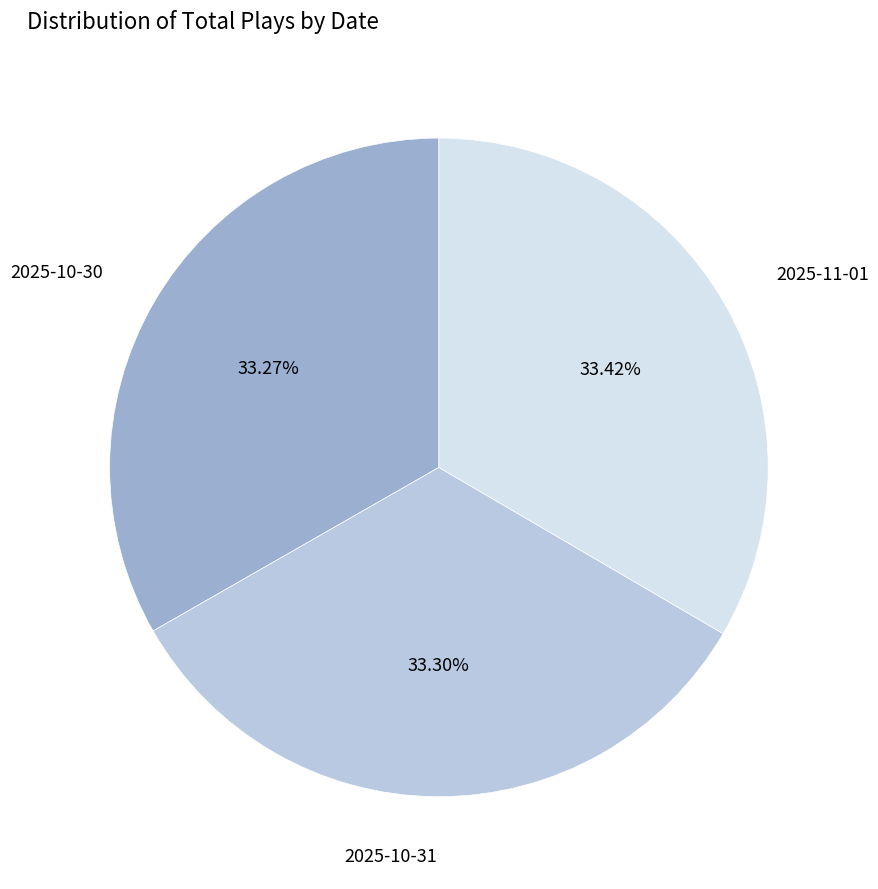

Do 2025-10-31 and 2025-10-30 together represent more than half of the pie?

Yes